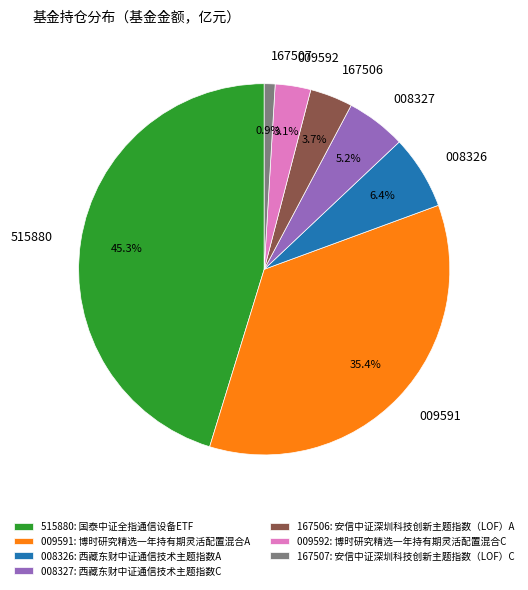

What is the ratio of the value at 167506 to the value at 008326?

0.6